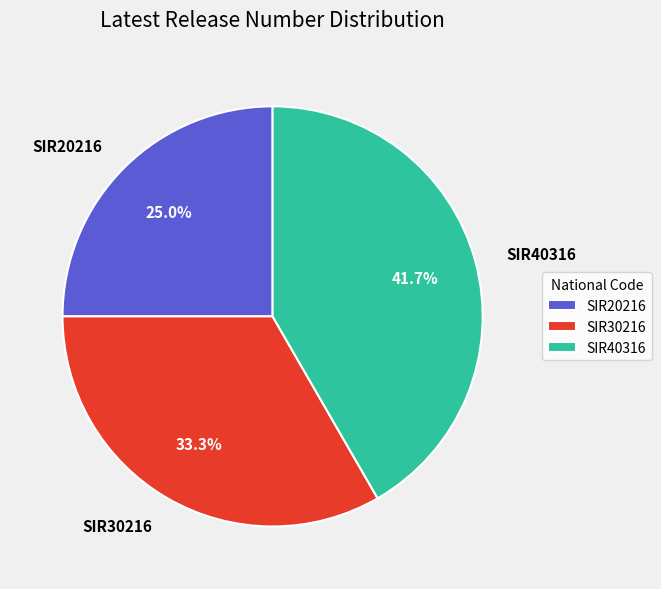

Count the number of slices in the pie.

3